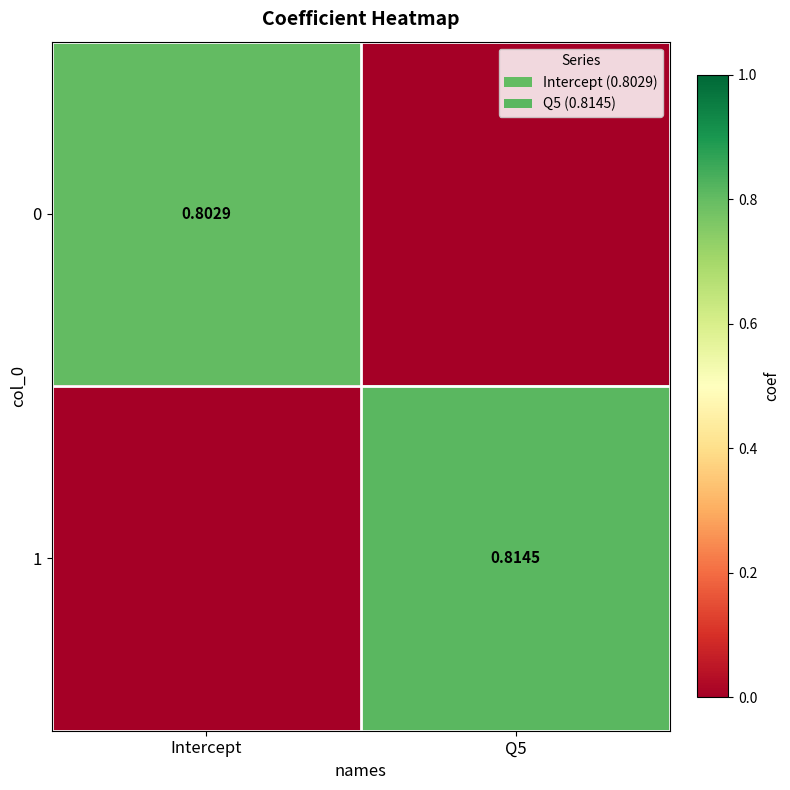

What is the difference between the maximum and minimum values in the 0 series?

0.8